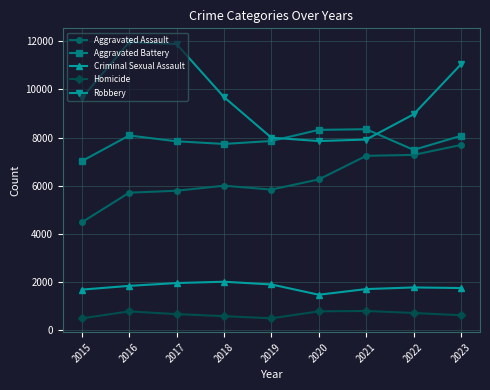

True or false: Aggravated Battery and Aggravated Assault intersect in this chart.

False